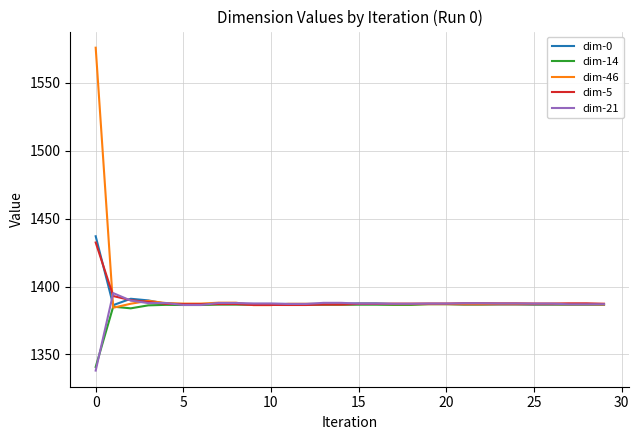

Which series has the widest spread of values?

dim-46